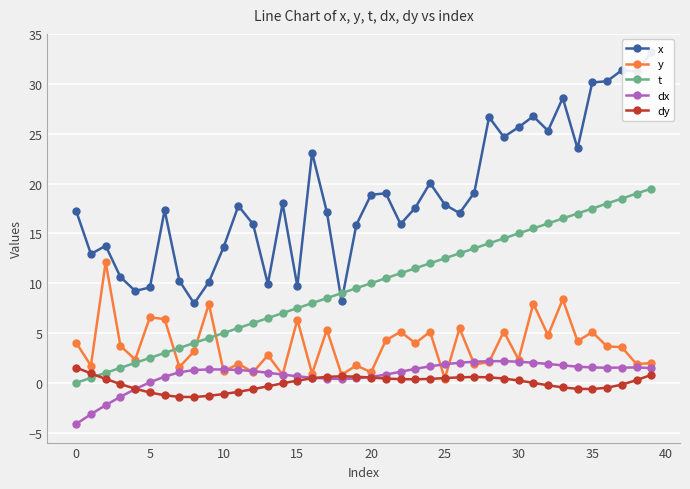

Where is dy nearest to the value 0?

31